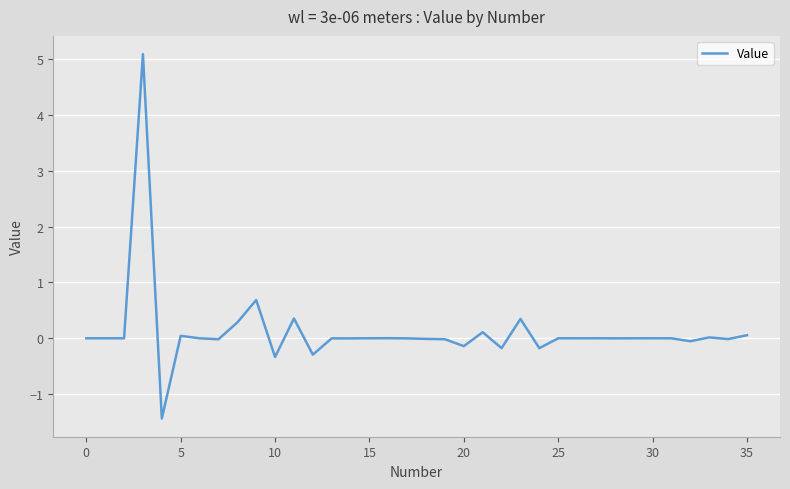

What is the maximum value shown in the chart?

5.1